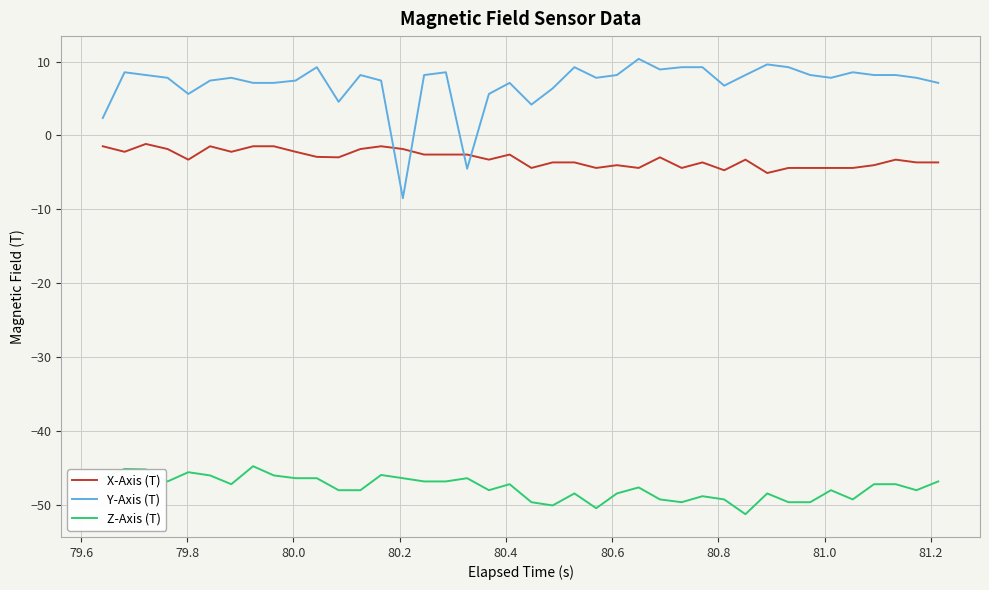

Which series has the largest range (max minus min)?

Y-Axis (T)